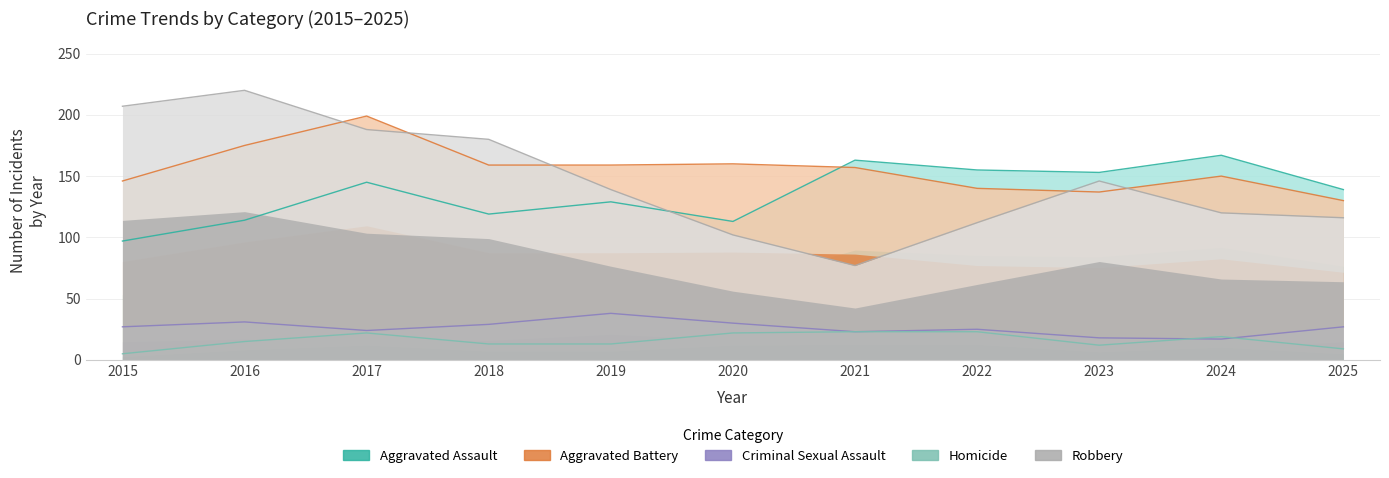

What is the difference between the second highest and minimum values in the Aggravated Battery series?

45